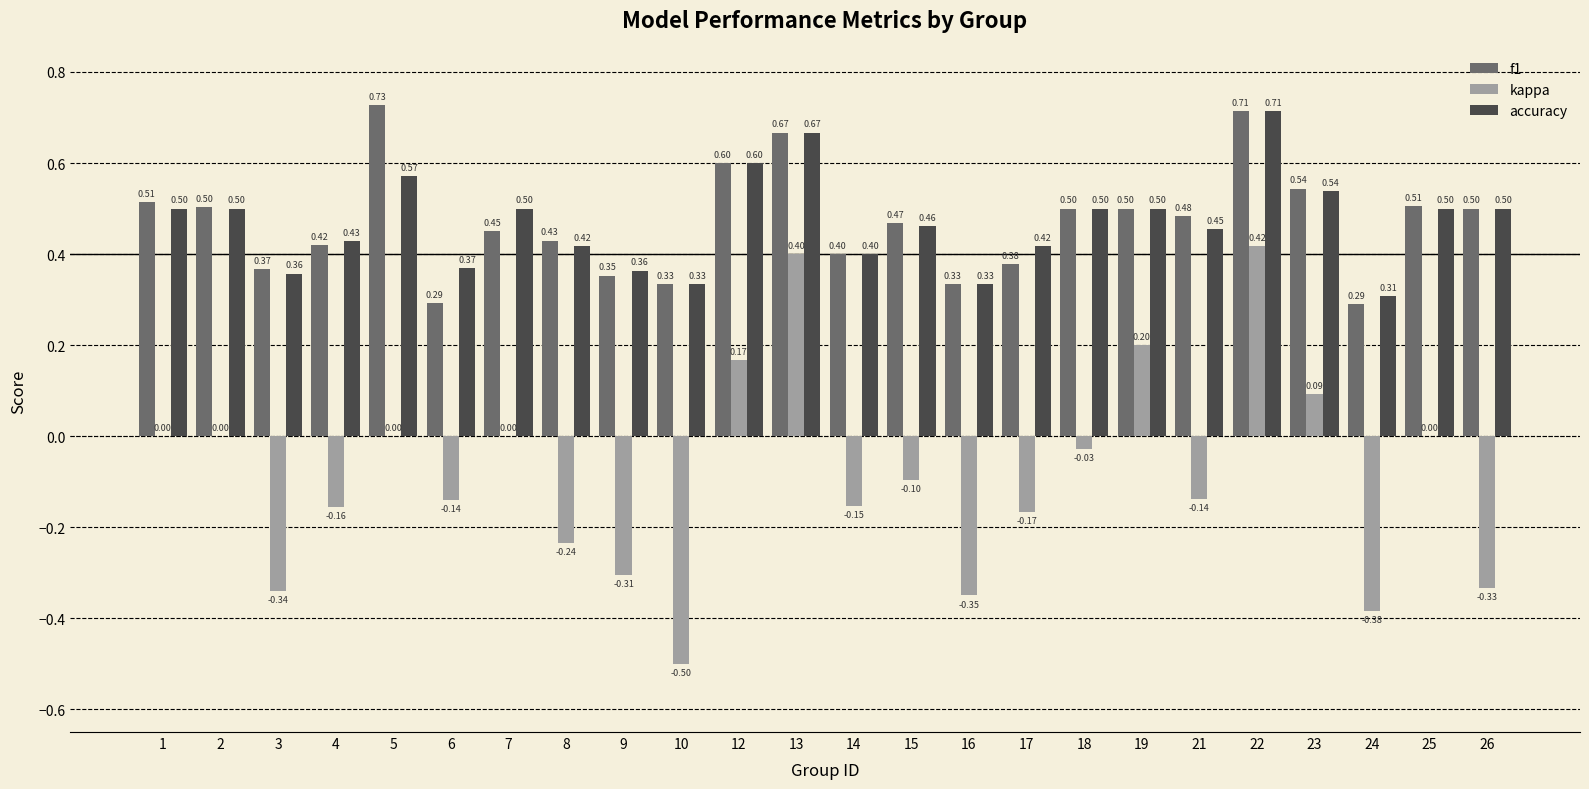

At which category is the sum across all series the highest?

22